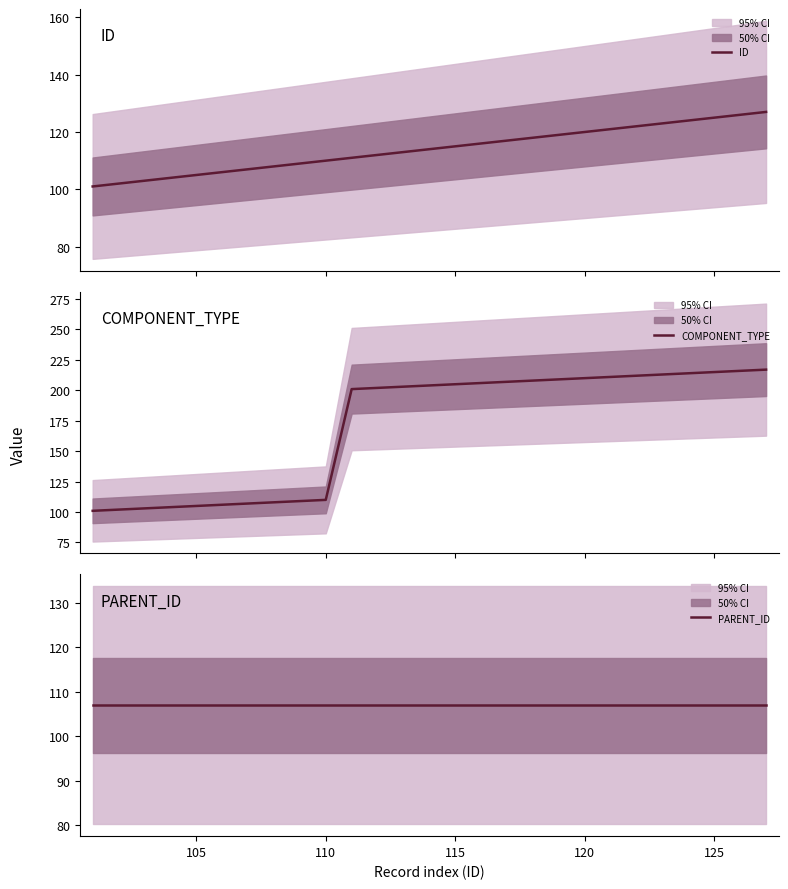

What is the maximum value for ID?

127